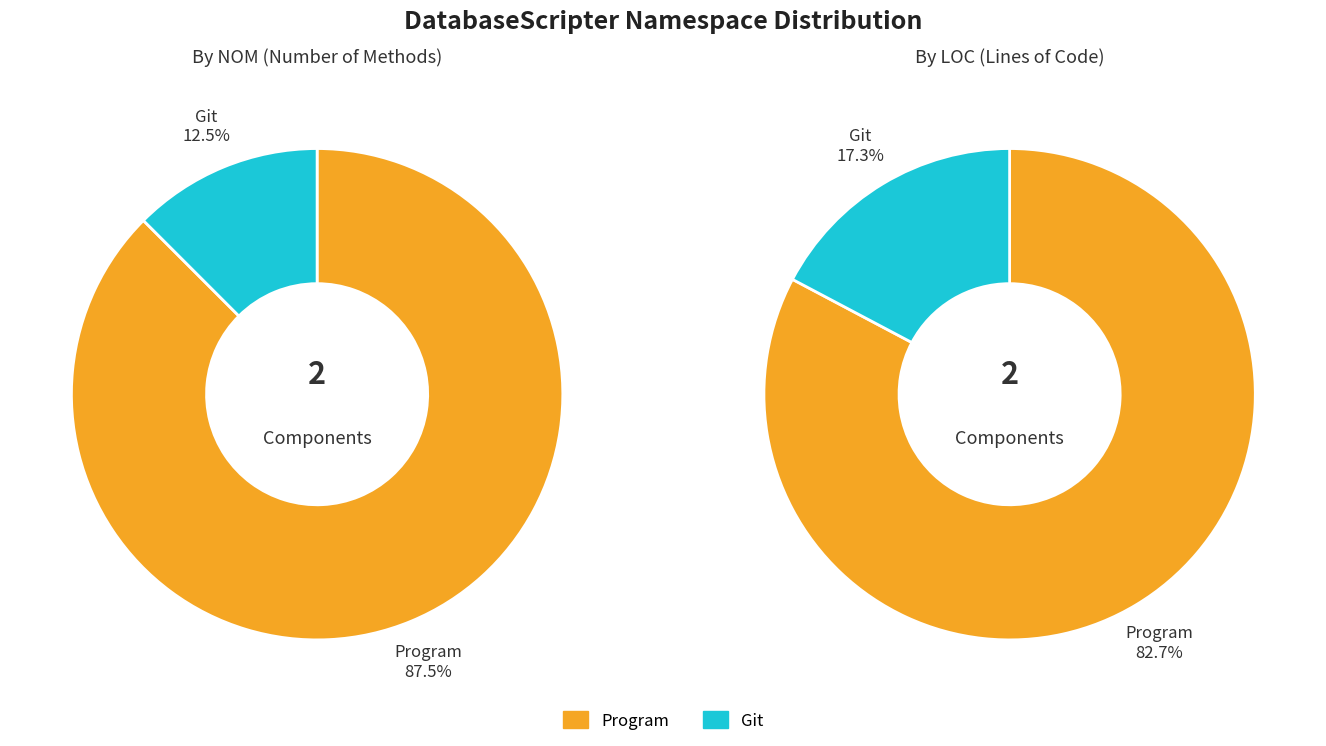

Is Git the majority of the pie?

No